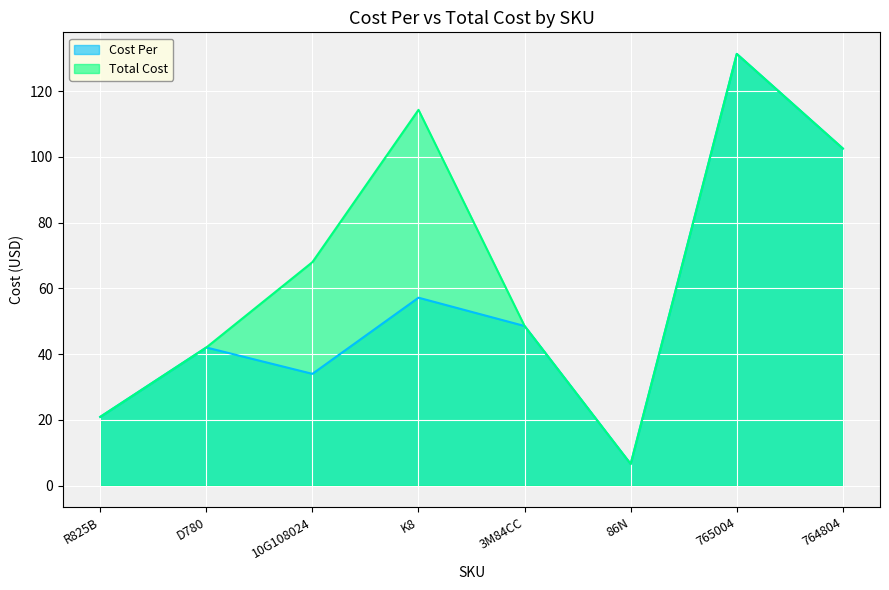

What is the label of the 7th point from the right?

D780